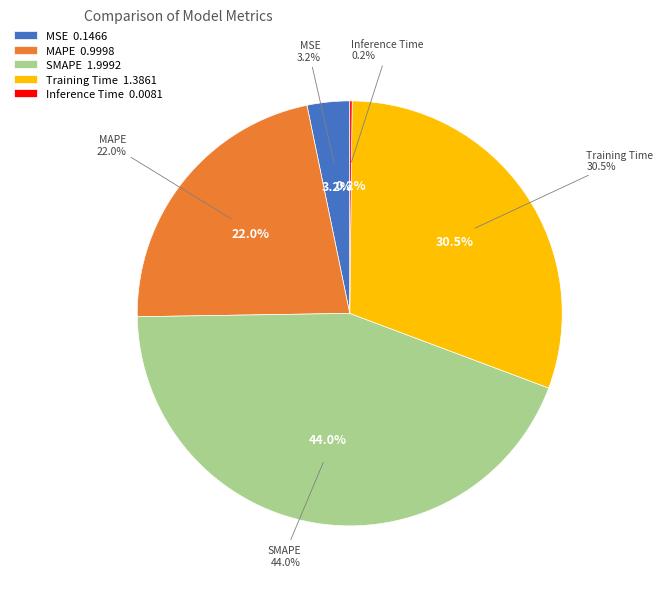

Count the number of slices in the pie.

5